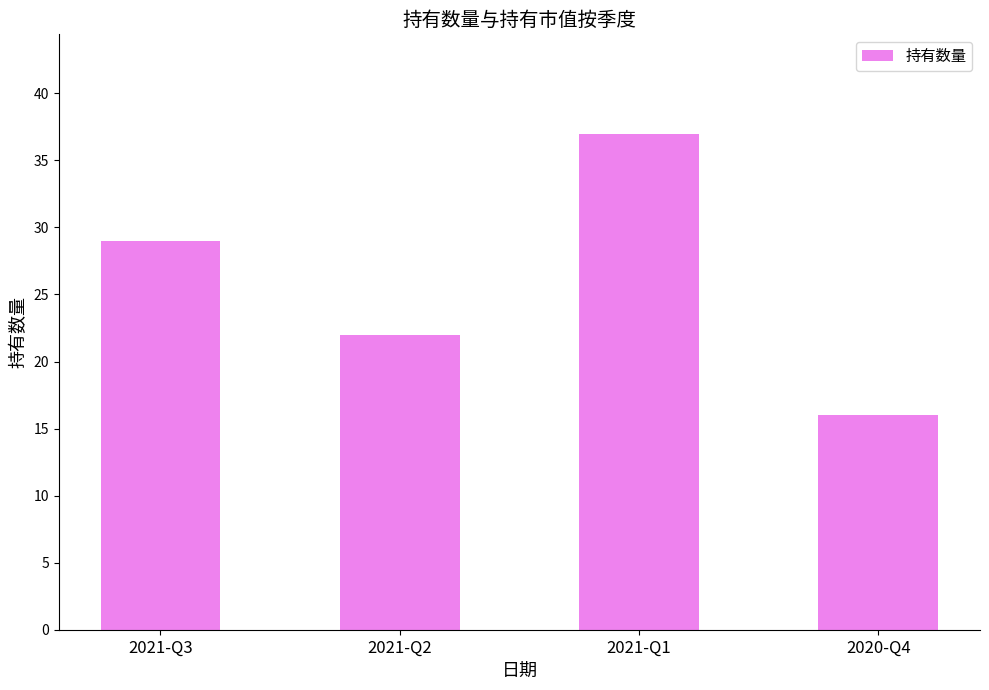

What is the sum of the values at 2021-Q1 and 2021-Q3?

66